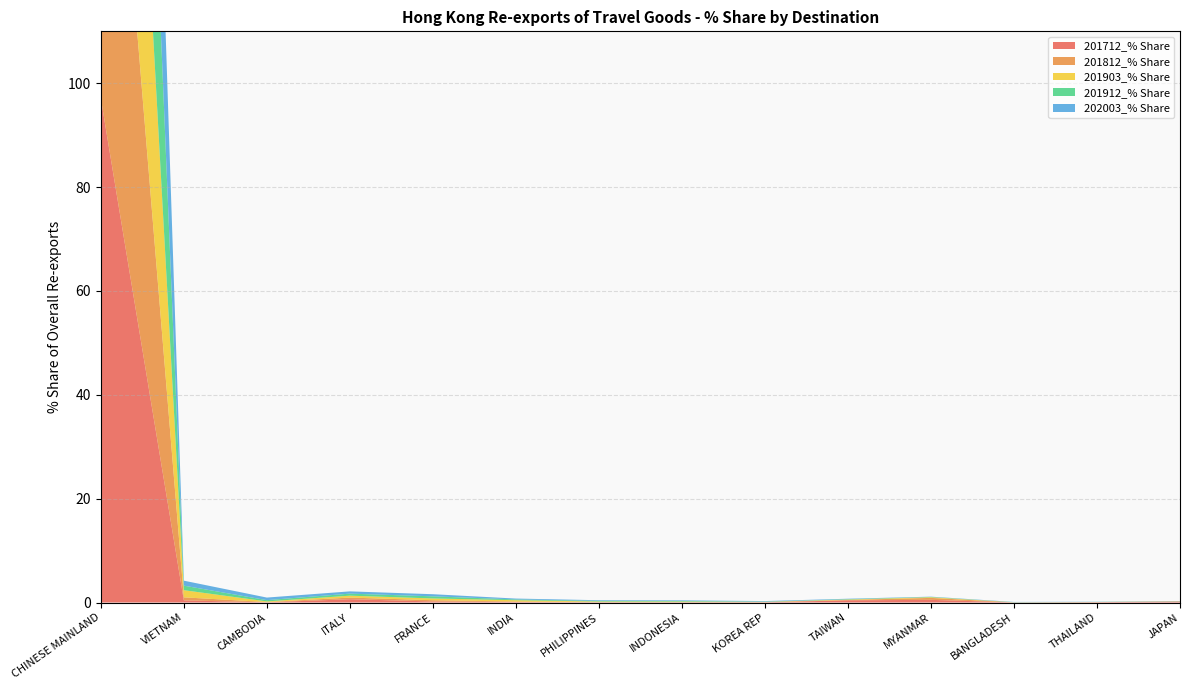

Reading left to right, what are all the values shown in this chart?

201712_% Share: CHINESE MAINLAND=97.1	VIETNAM=0.4	CAMBODIA=0.0	ITALY=0.6	FRANCE=0.2	INDIA=0.1	PHILIPPINES=0.0	INDONESIA=0.0	KOREA REP=0.0	TAIWAN=0.4	MYANMAR=0.5	BANGLADESH=0.0	THAILAND=0.1	JAPAN=0.2
201812_% Share: CHINESE MAINLAND=97.8	VIETNAM=0.6	CAMBODIA=0.1	ITALY=0.3	FRANCE=0.2	INDIA=0.1	PHILIPPINES=0.1	INDONESIA=0.0	KOREA REP=0.1	TAIWAN=0.1	MYANMAR=0.4	BANGLADESH=0.0	THAILAND=0.0	JAPAN=0.0
201903_% Share: CHINESE MAINLAND=96.6	VIETNAM=1.4	CAMBODIA=0.1	ITALY=0.4	FRANCE=0.3	INDIA=0.3	PHILIPPINES=0.1	INDONESIA=0.1	KOREA REP=0.0	TAIWAN=0.1	MYANMAR=0.1	BANGLADESH=0.0	THAILAND=0.0	JAPAN=0.0
201912_% Share: CHINESE MAINLAND=97.0	VIETNAM=0.9	CAMBODIA=0.2	ITALY=0.4	FRANCE=0.4	INDIA=0.1	PHILIPPINES=0.1	INDONESIA=0.1	KOREA REP=0.1	TAIWAN=0.1	MYANMAR=0.1	BANGLADESH=0.0	THAILAND=0.0	JAPAN=0.0
202003_% Share: CHINESE MAINLAND=96.6	VIETNAM=1.0	CAMBODIA=0.5	ITALY=0.4	FRANCE=0.4	INDIA=0.2	PHILIPPINES=0.1	INDONESIA=0.1	KOREA REP=0.1	TAIWAN=0.1	MYANMAR=0.1	BANGLADESH=0.0	THAILAND=0.0	JAPAN=0.0